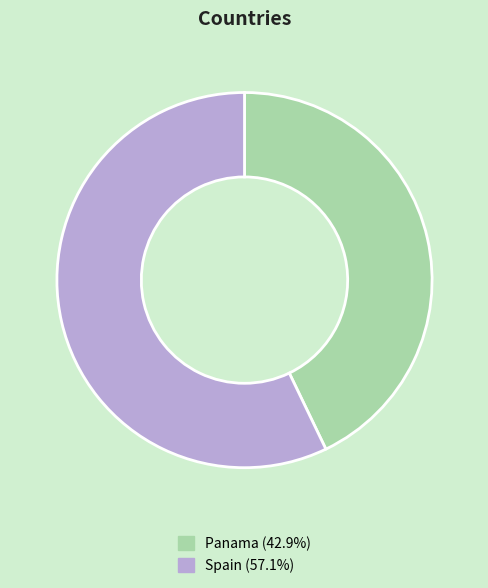

Is it true that Panama is 43% of the pie?

True